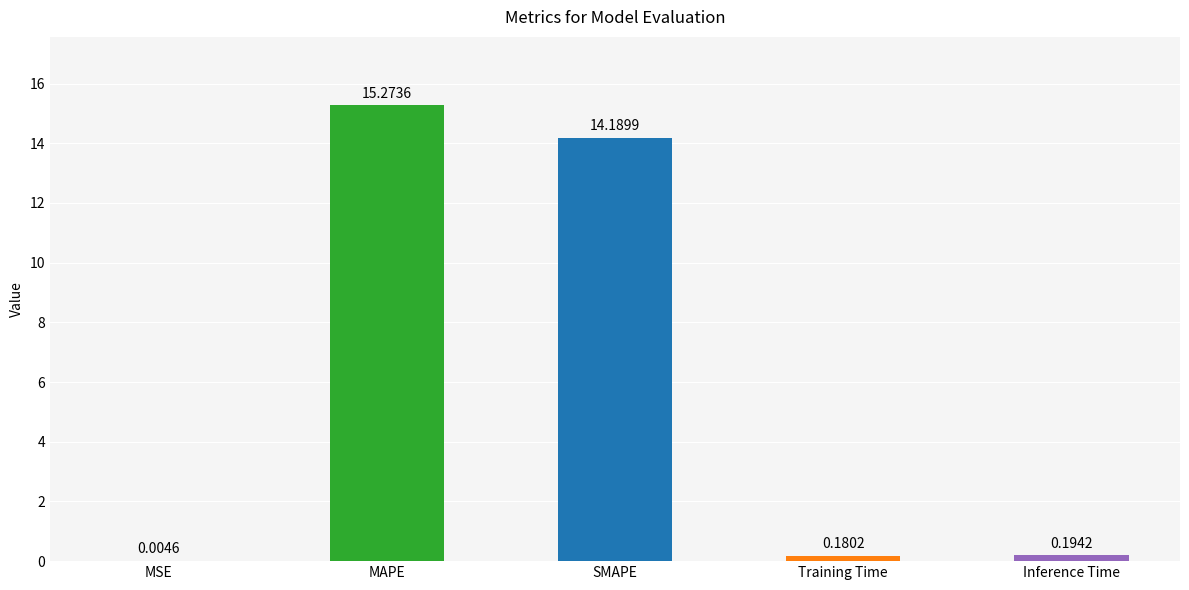

Which category has the highest value across all series?

MAPE